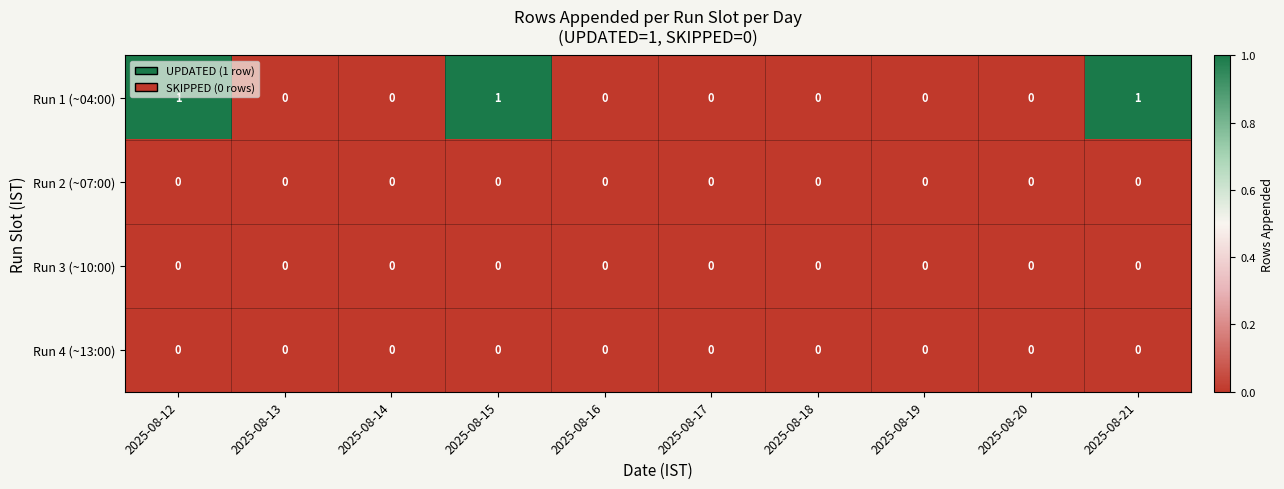

What is the greatest value displayed?

1